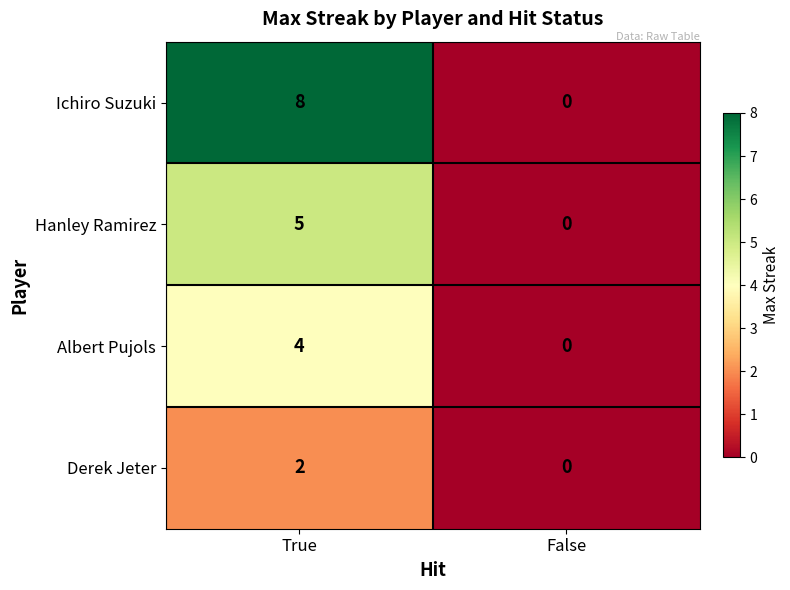

Which series has the largest total across all categories?

Ichiro Suzuki